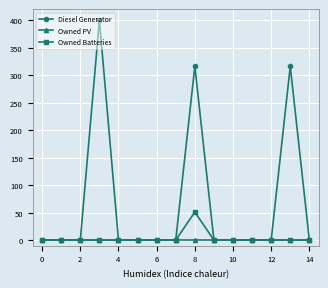

How many data points does each series have?

15